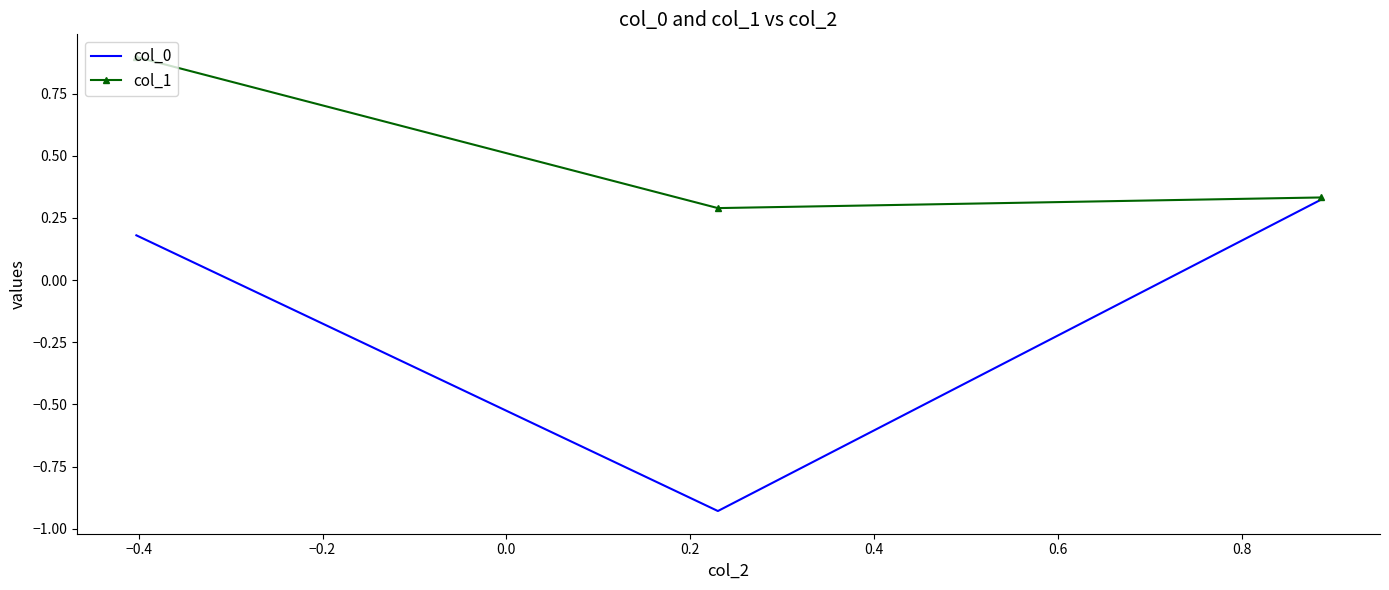

Which series has the largest range (max minus min)?

col_0